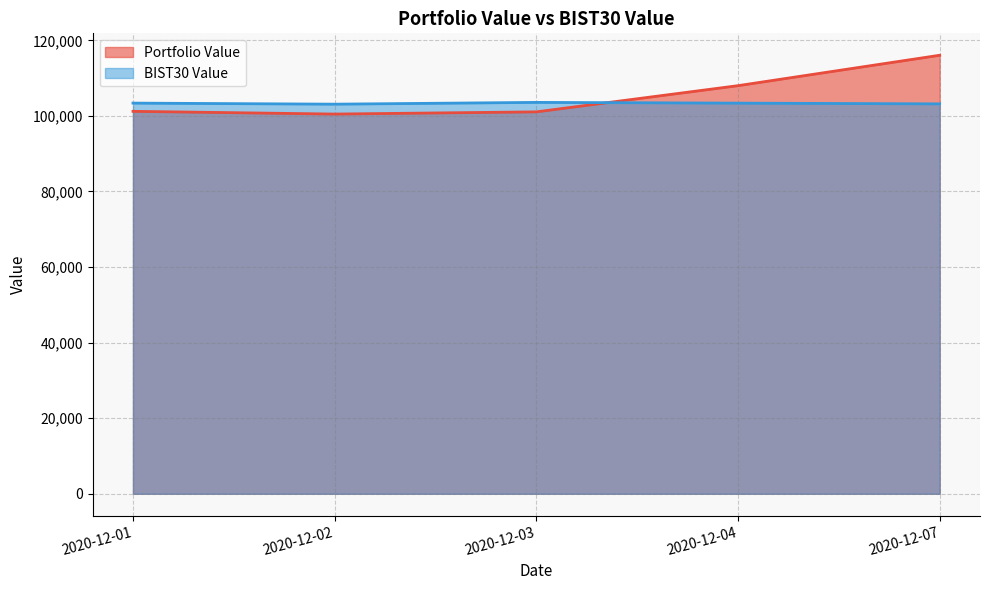

At which label does Portfolio Value reach its minimum?

2020-12-02